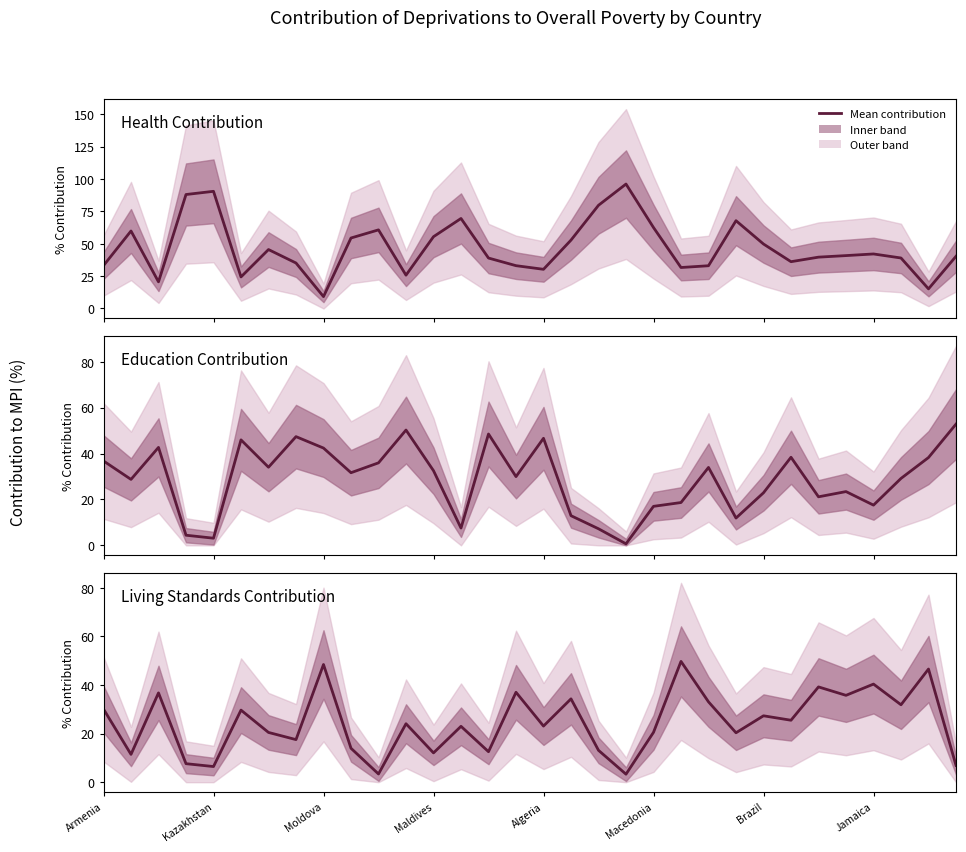

What is the greatest value displayed?

96.0